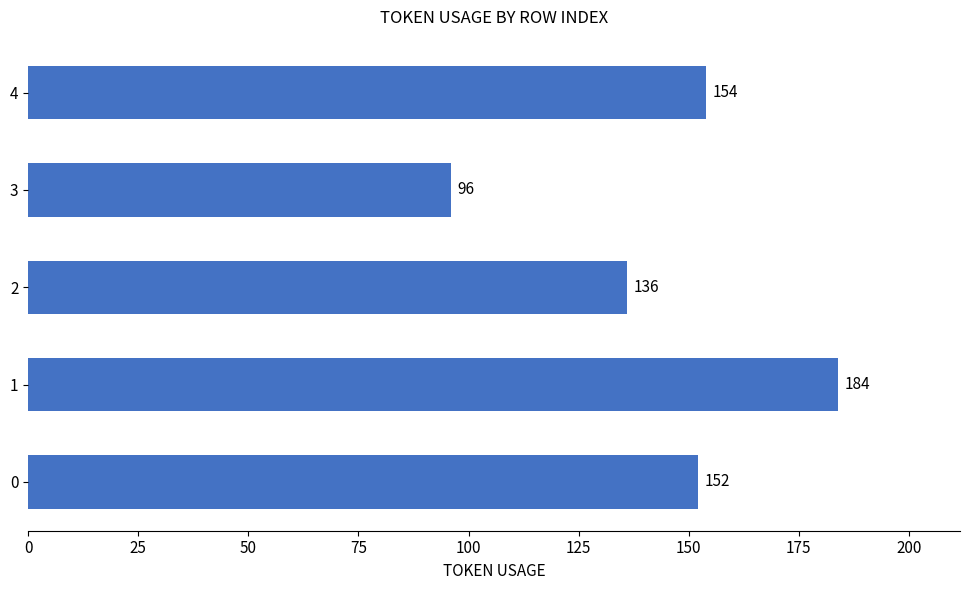

Reading bottom to top, extract all data points from this chart.

0=152	1=184	2=136	3=96	4=154